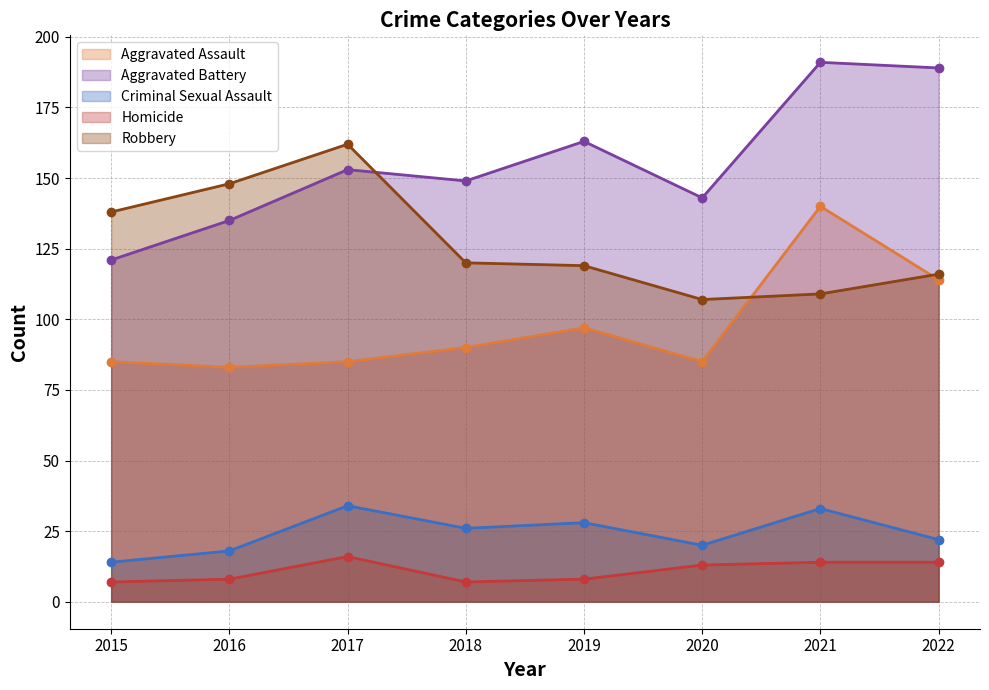

Which series has the largest range (max minus min)?

Aggravated Battery